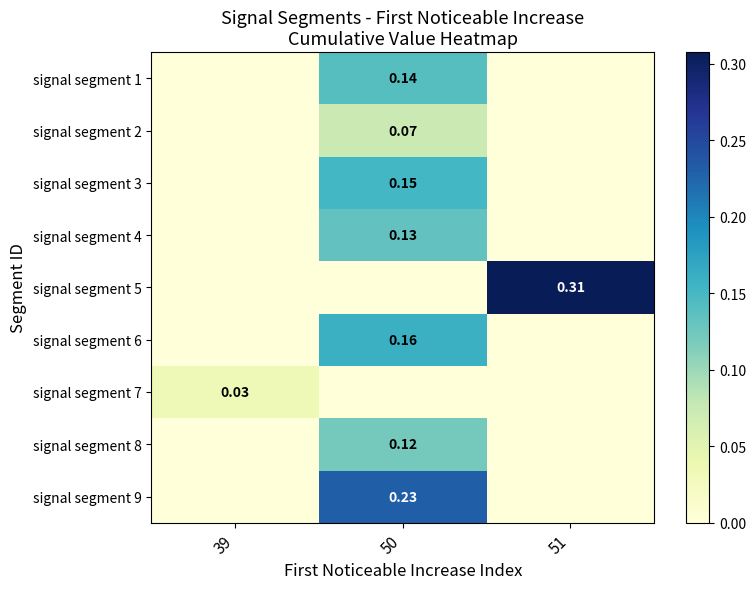

Is the value of signal segment 6 at 50 greater than the value of signal segment 7 at 39?

Yes